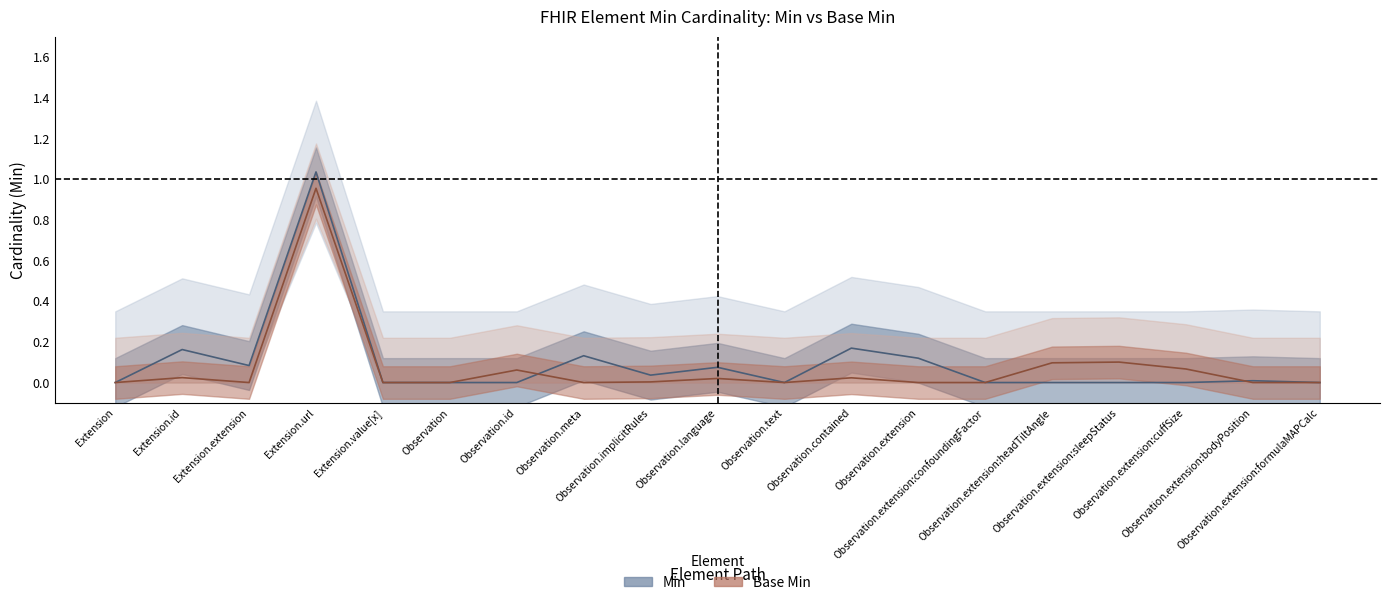

At Observation.extension, list the series in order from largest to smallest.

Min upper, Base Min upper, Min, Base Min